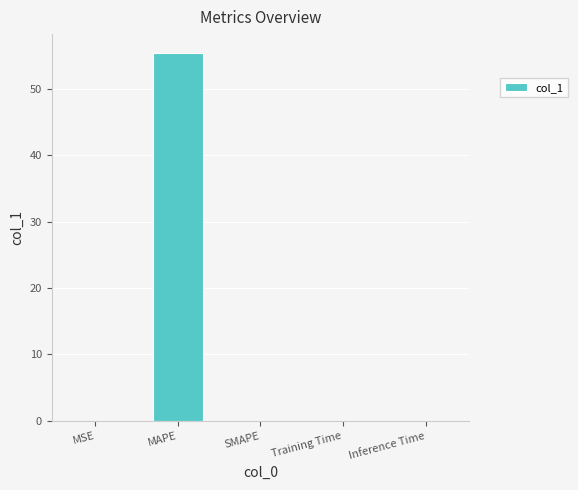

The chart shows a value of 55.4 at MAPE. True or false?

True